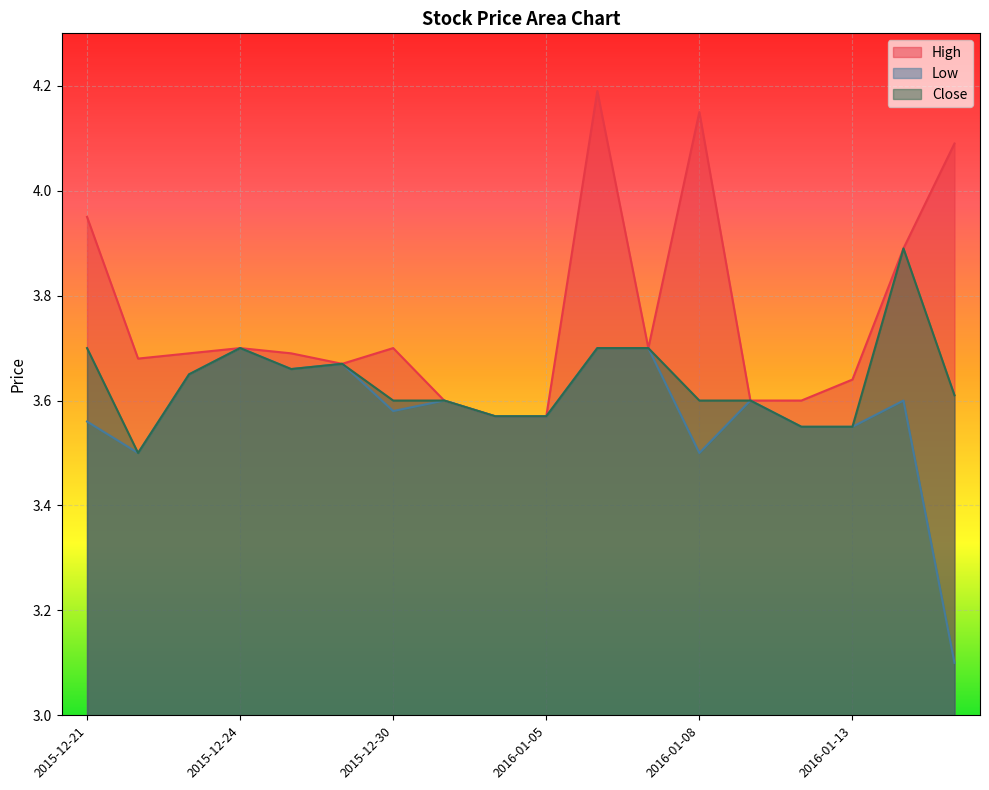

What is the total value across all series at 2015-12-28?

11.0